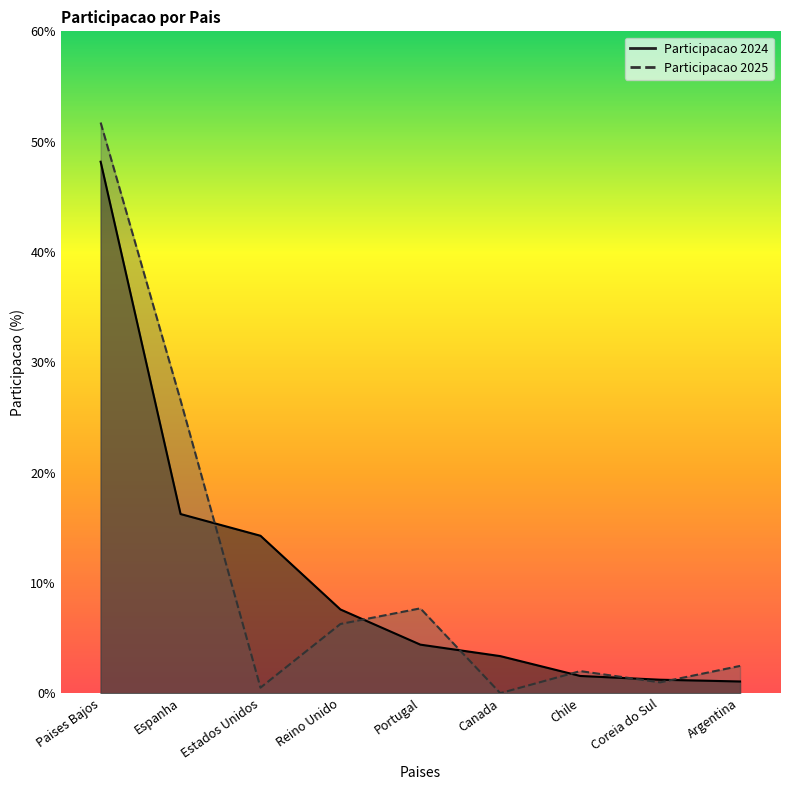

Reading right to left, extract all data points from this chart.

Participacao 2024: 1.1	1.2	1.6	3.4	4.4	7.6	14.3	16.2	48.2
Participacao 2025: 2.5	1.0	2.0	0.0	7.7	6.3	0.5	26.6	51.7